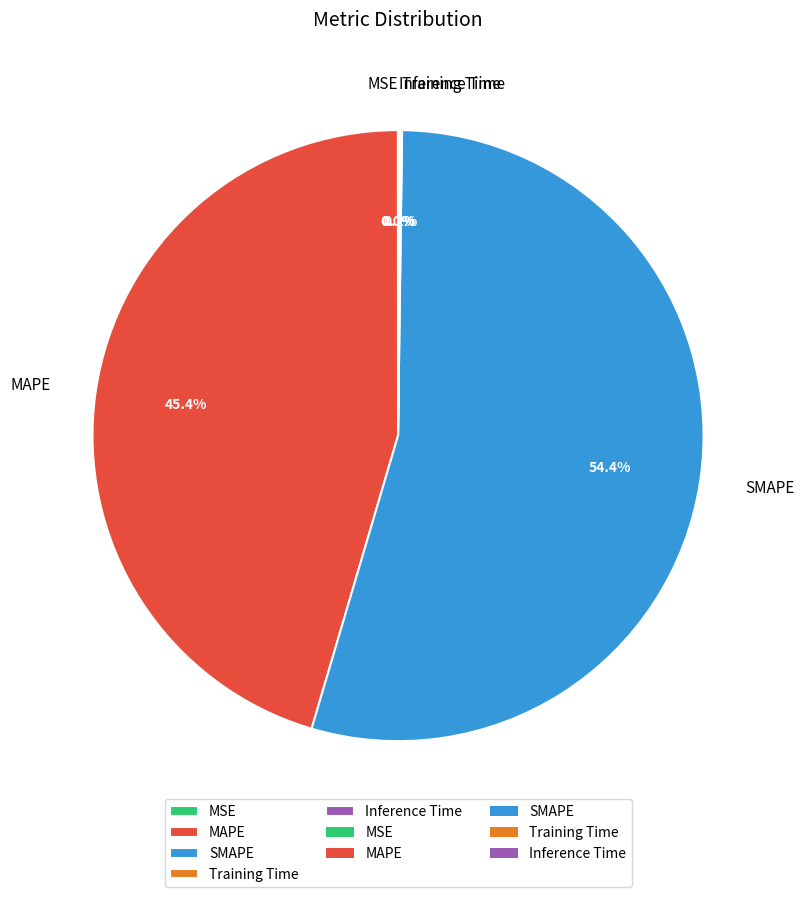

Which category accounts for the majority?

SMAPE